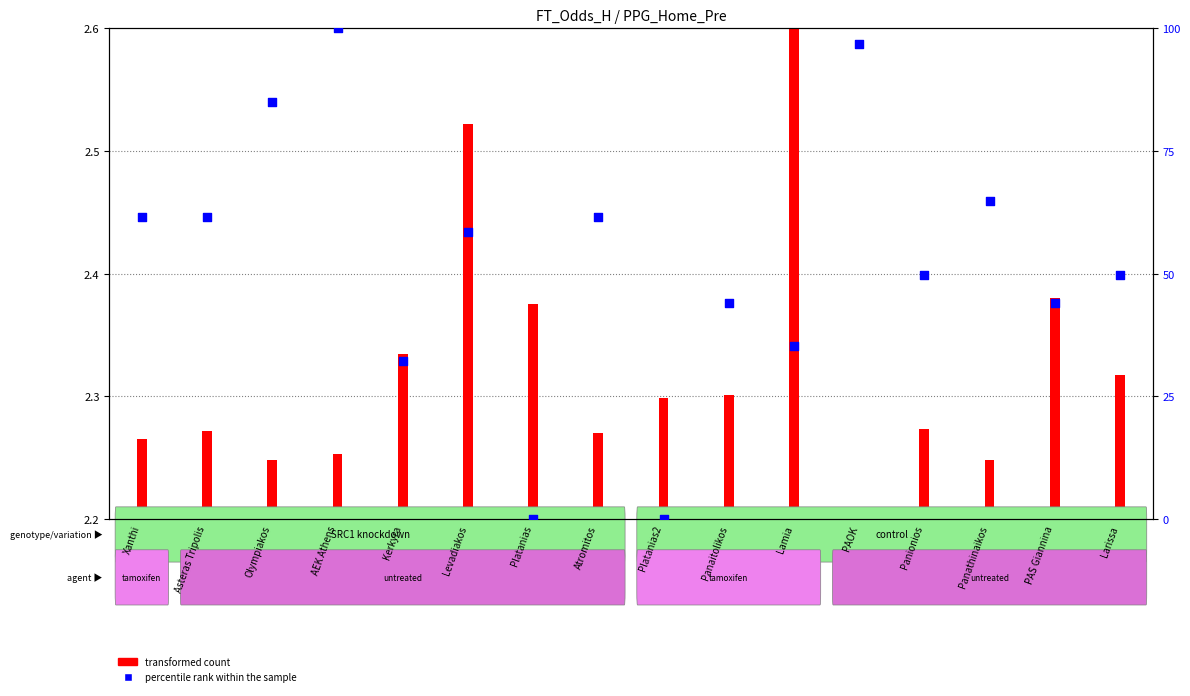

Approximately how many times larger is the value at AEK Athens compared to PAOK?

1.0